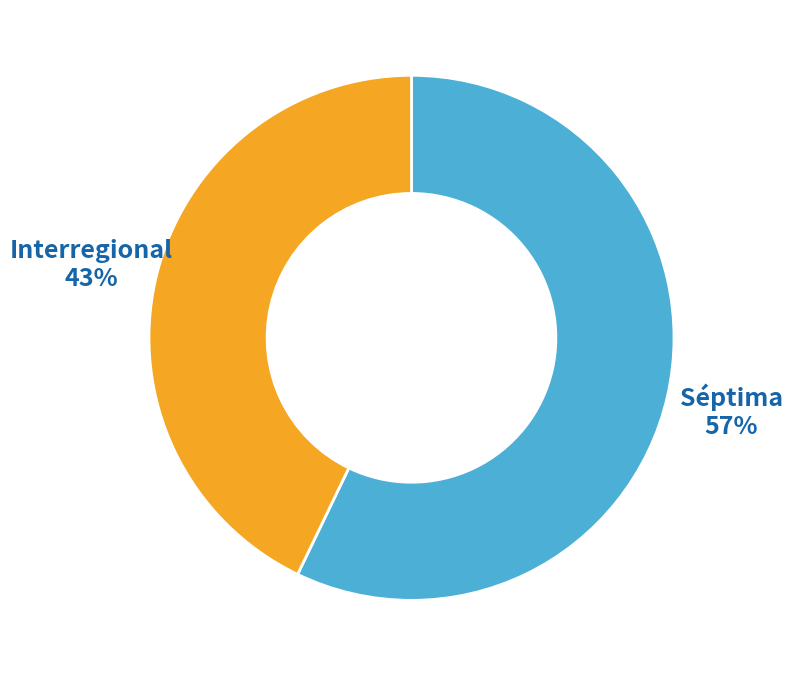

To the nearest percent, what is the difference between the Interregional and Séptima slice percentages?

14%